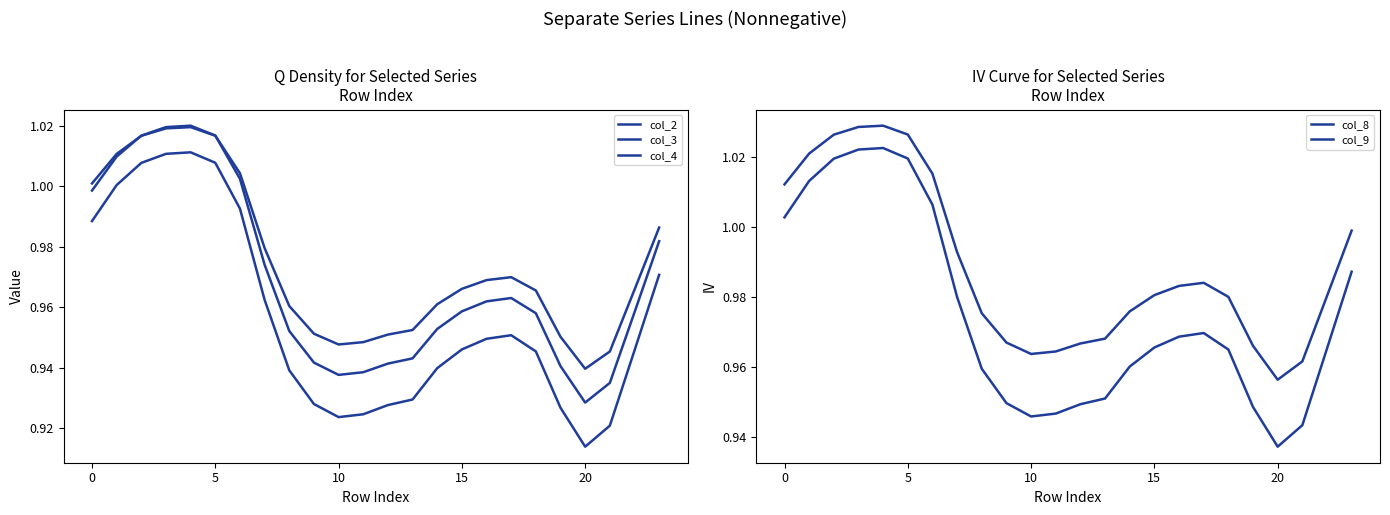

What is the sum of the col_2 values at 8 and 18?

1.9